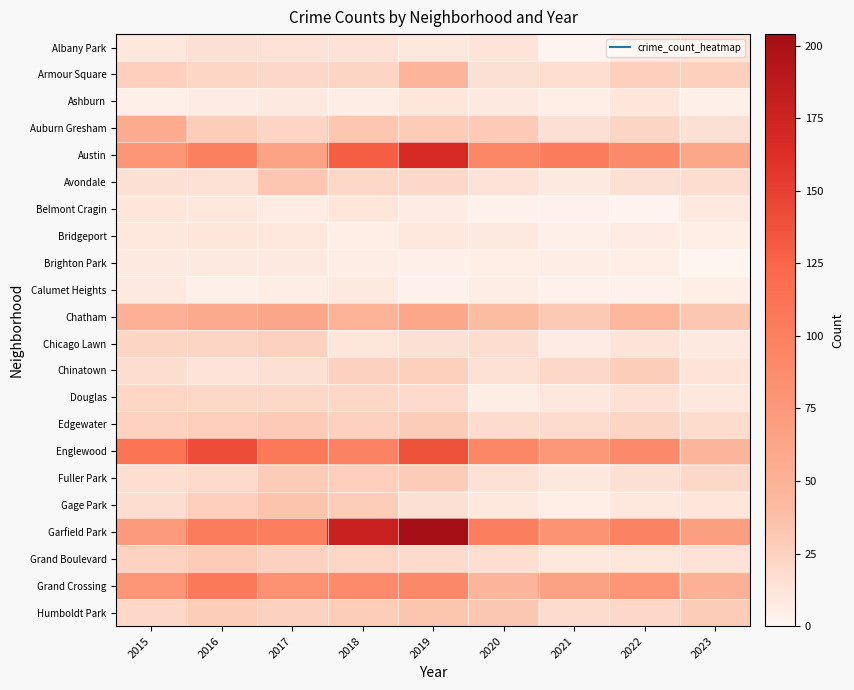

Which series has the largest total across all categories?

Garfield Park